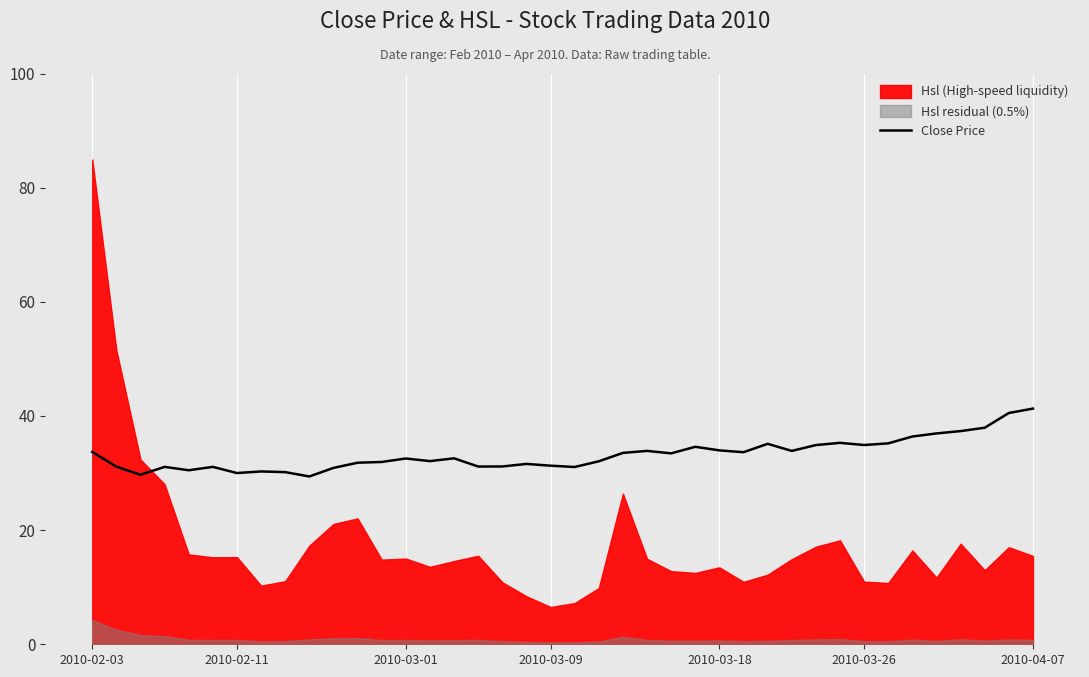

What is the maximum value for Close Price?

41.3